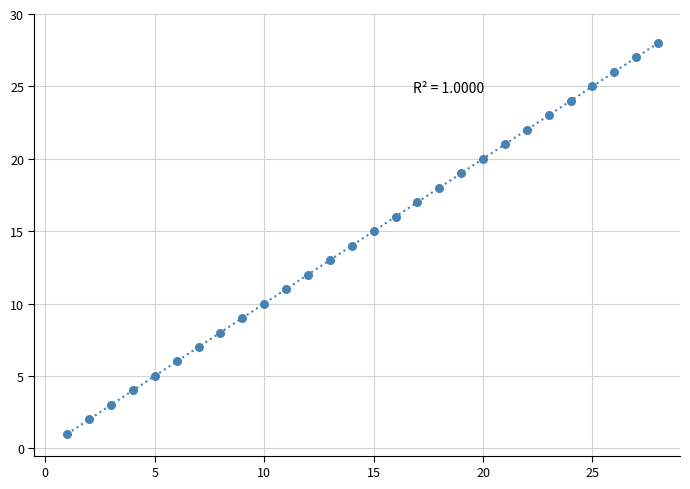

What is the range of X values (max minus min)?

27